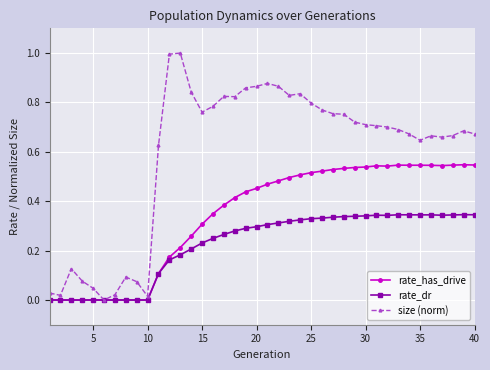

Which series has the widest spread of values?

size (norm)